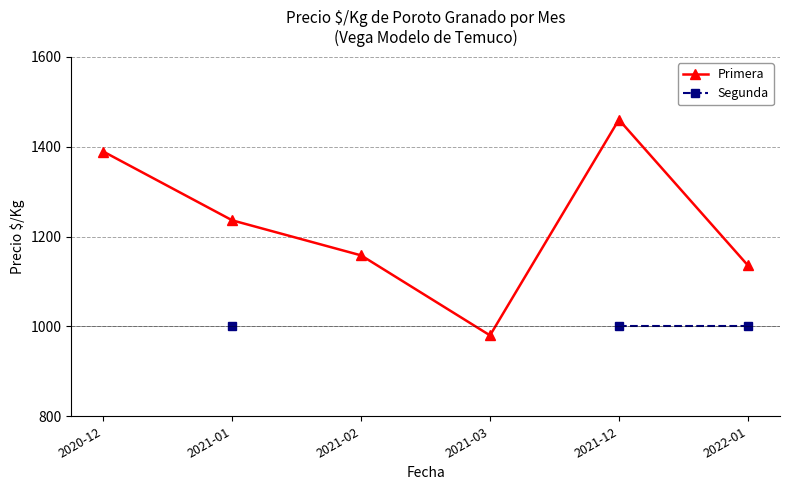

What value does the Primera series have at 2021-02?

1158